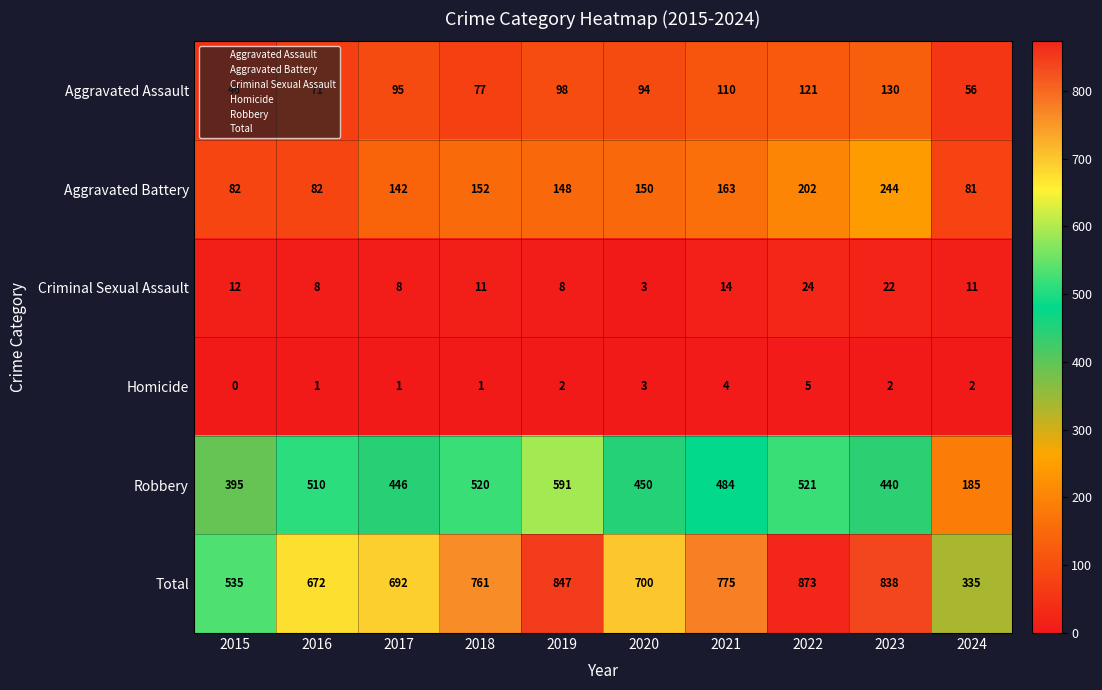

Is it true that Robbery equals 440 at 2023?

True